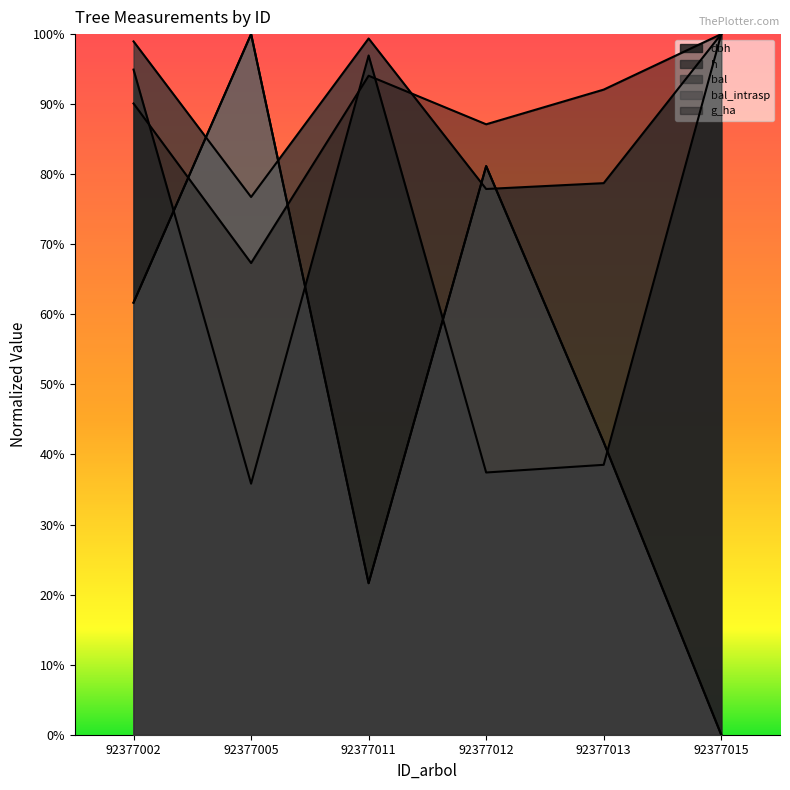

What are all the series names shown in the legend?

dbh, h, bal, bal_intrasp, g_ha